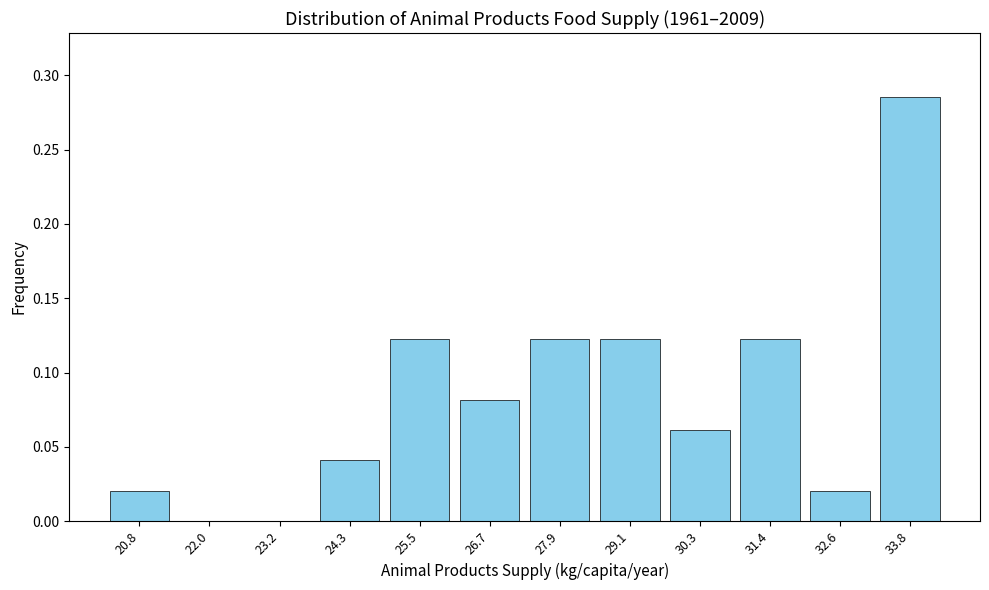

Reading left to right, list every bar in this chart as the range it spans on the x-axis followed by its height. Neither the bar edges nor the heights are printed on the chart, so give them approximately, as read against the axes.

20.2 to 21.4: 0.020
21.4 to 22.6: 0
22.6 to 23.8: 0
23.8 to 25.0: 0.040
25.0 to 26.2: 0.120
26.2 to 27.4: 0.080
27.4 to 28.4: 0.120
28.4 to 29.6: 0.120
29.6 to 30.8: 0.060
30.8 to 32.0: 0.120
32.0 to 33.2: 0.020
33.2 to 34.4: 0.285